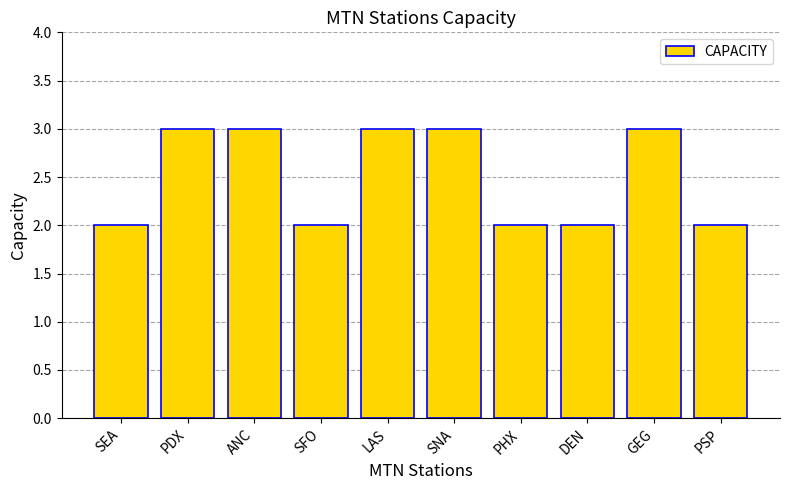

What is the difference between the values at PHX and GEG?

1